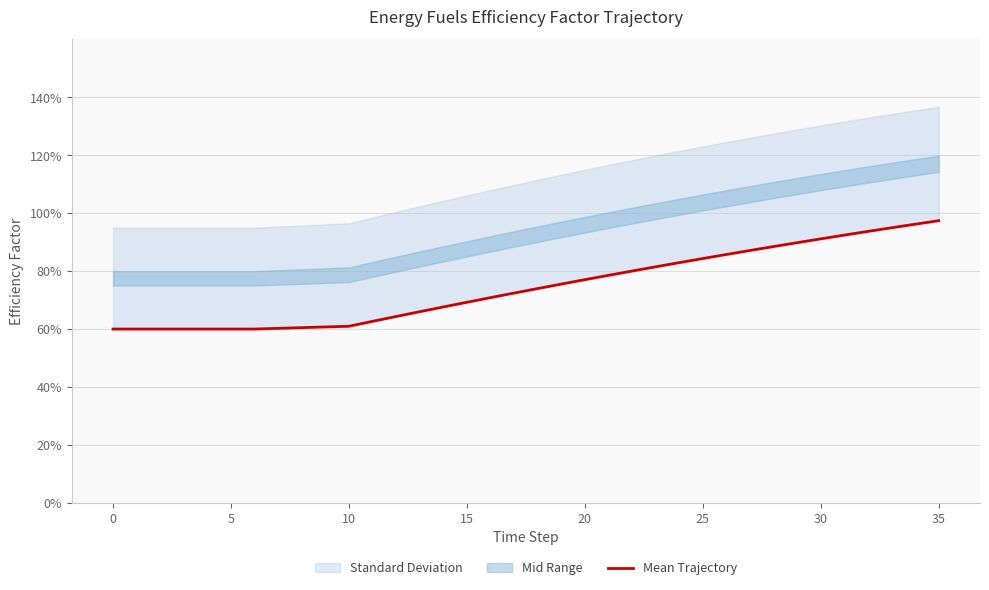

How many lines are shown in the chart?

1